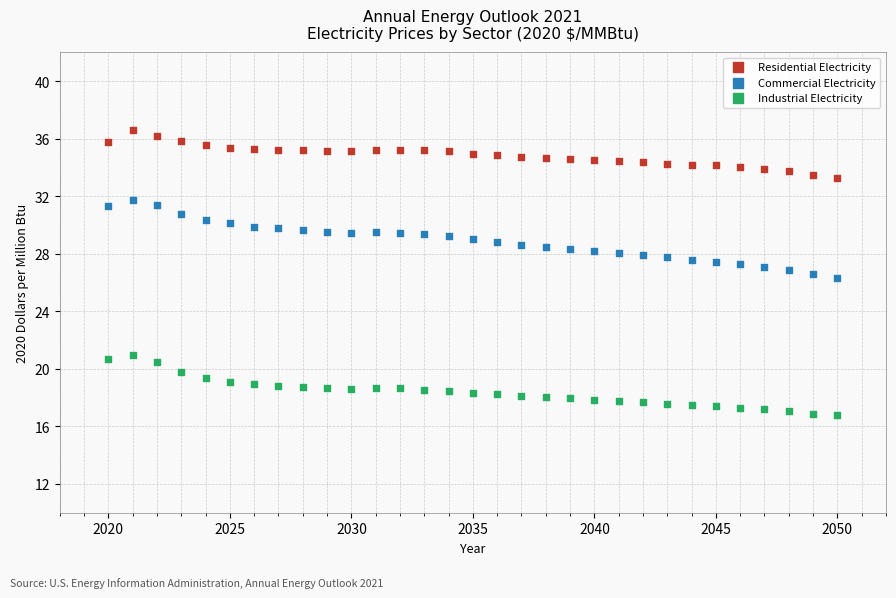

What is the X range (max minus min) for the scatter plot?

30.0